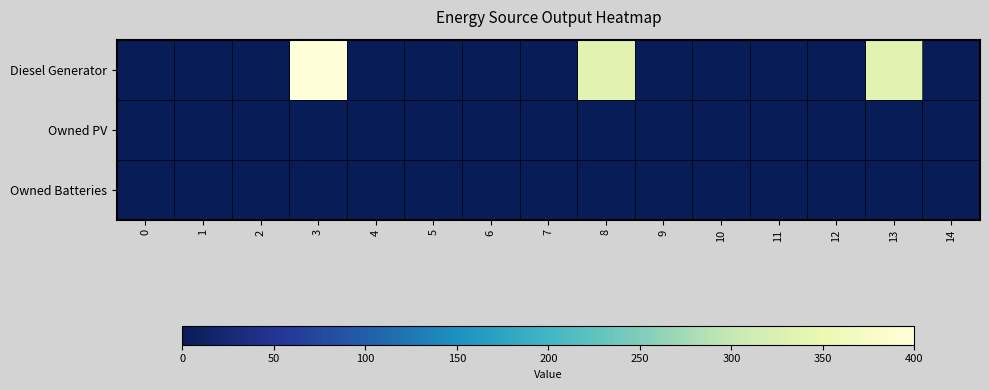

Reading left to right, extract all data points from this chart.

Diesel Generator: 0=0	1=0	2=0	3=400	4=0	5=0	6=0	7=1	8=335	9=0	10=0	11=0	12=1	13=335	14=0
Owned PV: 0=0	1=0	2=0	3=0	4=0	5=0	6=0	7=0	8=0	9=0	10=0	11=0	12=0	13=0	14=0
Owned Batteries: 0=0	1=0	2=0	3=0	4=0	5=0	6=0	7=0	8=0	9=0	10=0	11=0	12=0	13=0	14=0